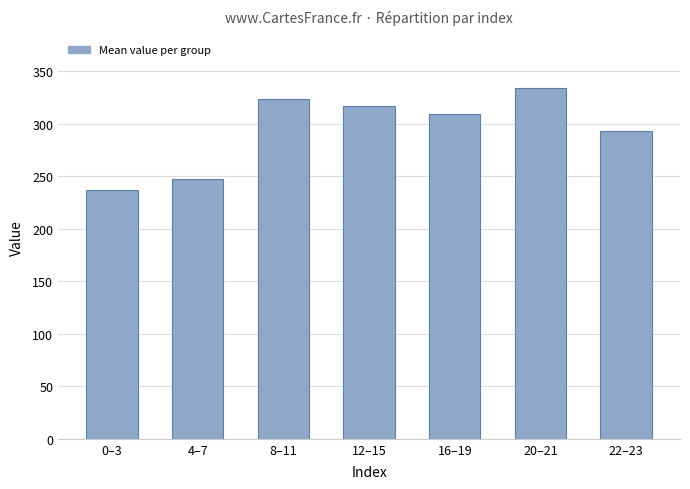

Is it true that the value at 4–7 is 359.6?

False